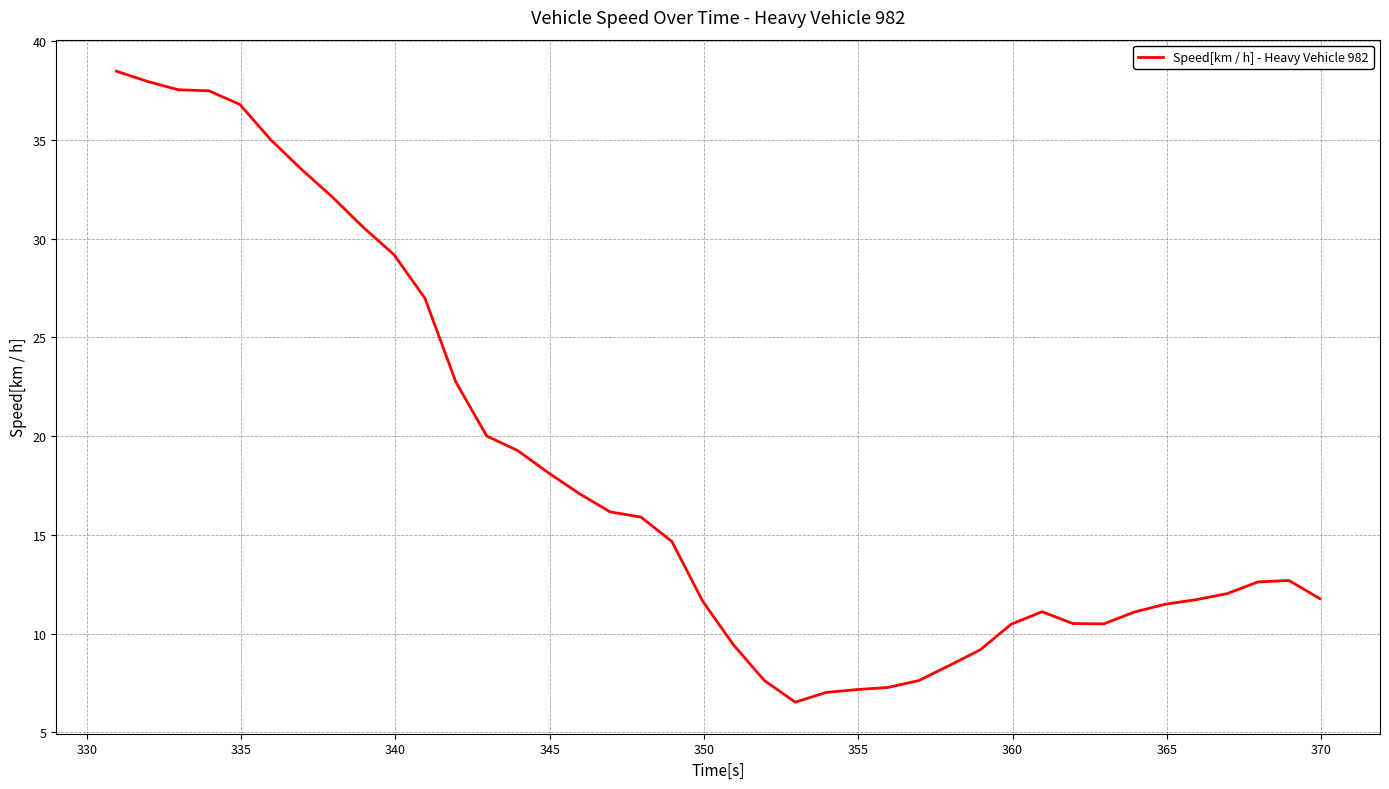

What is the difference between the maximum and minimum values?

32.0